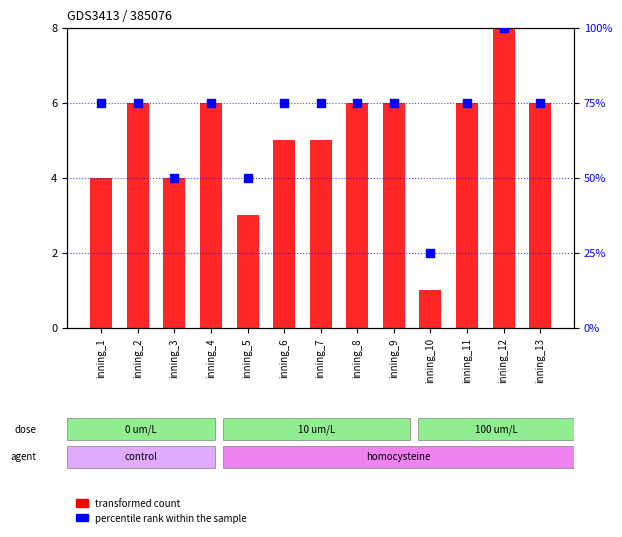

At how many categories does at least one series exceed 17?

13